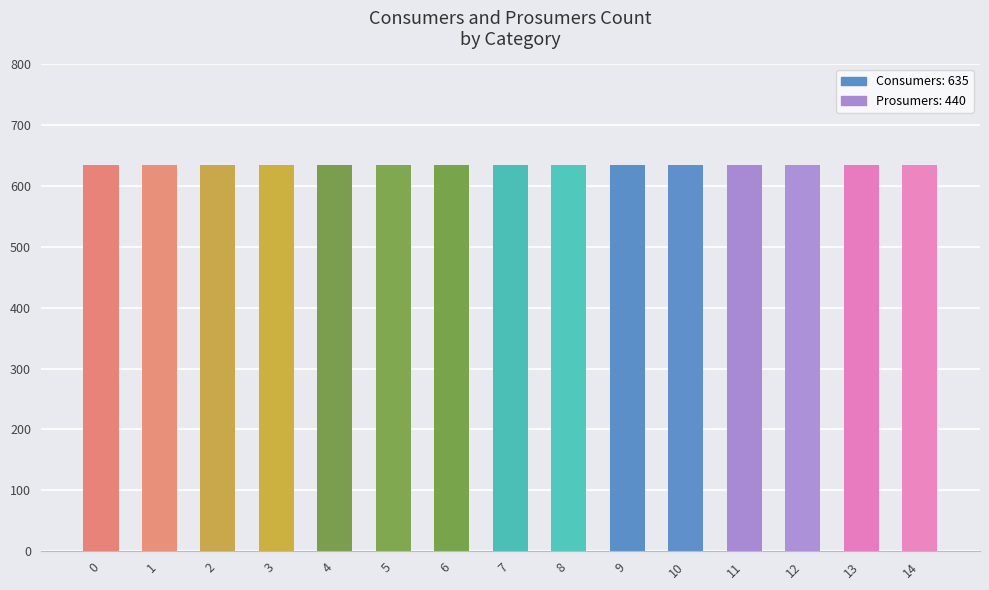

Between 6 and 3, which is larger?

6